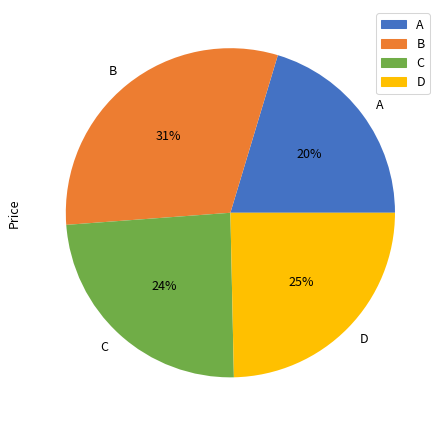

How many slices are in this pie chart?

4